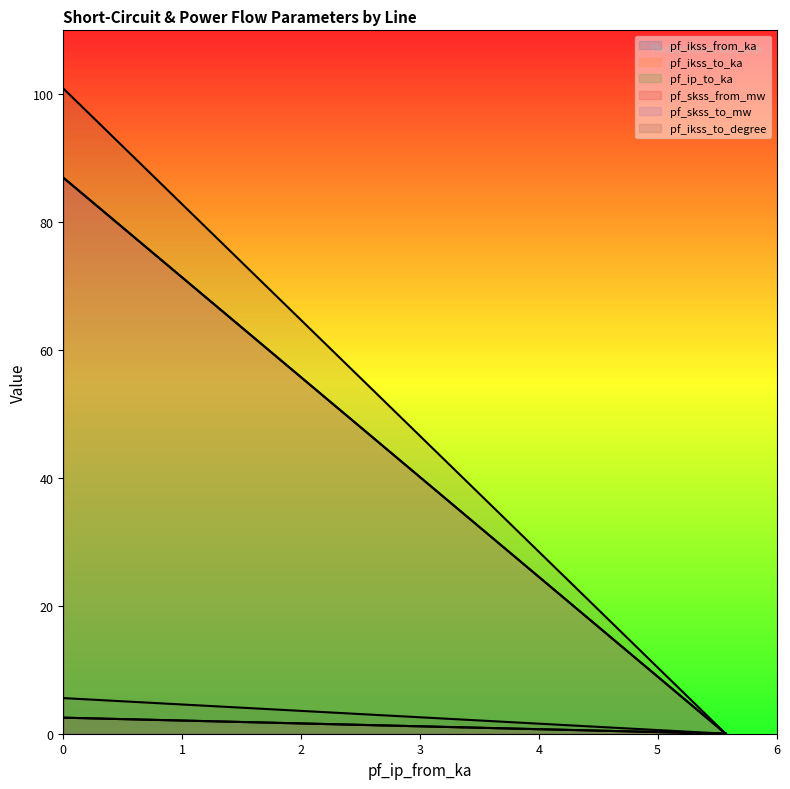

The value of pf_skss_from_mw at 0 is 100.9. True or false?

True